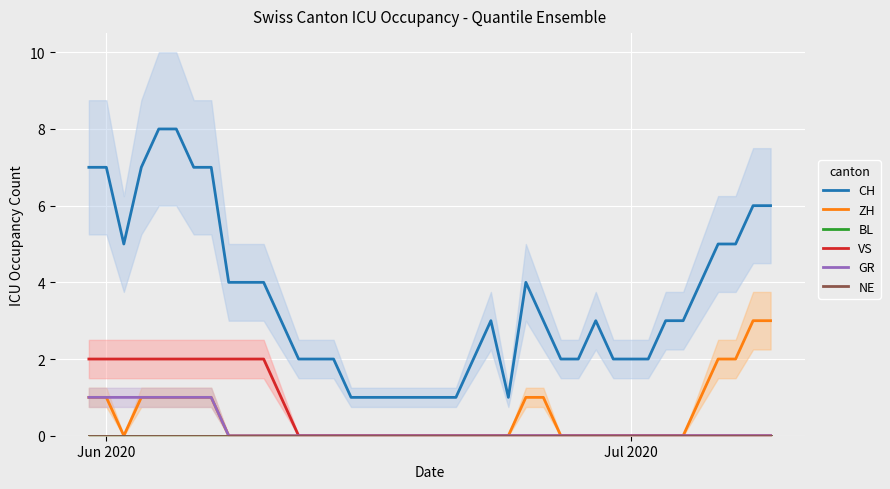

How many lines are shown in the chart?

6